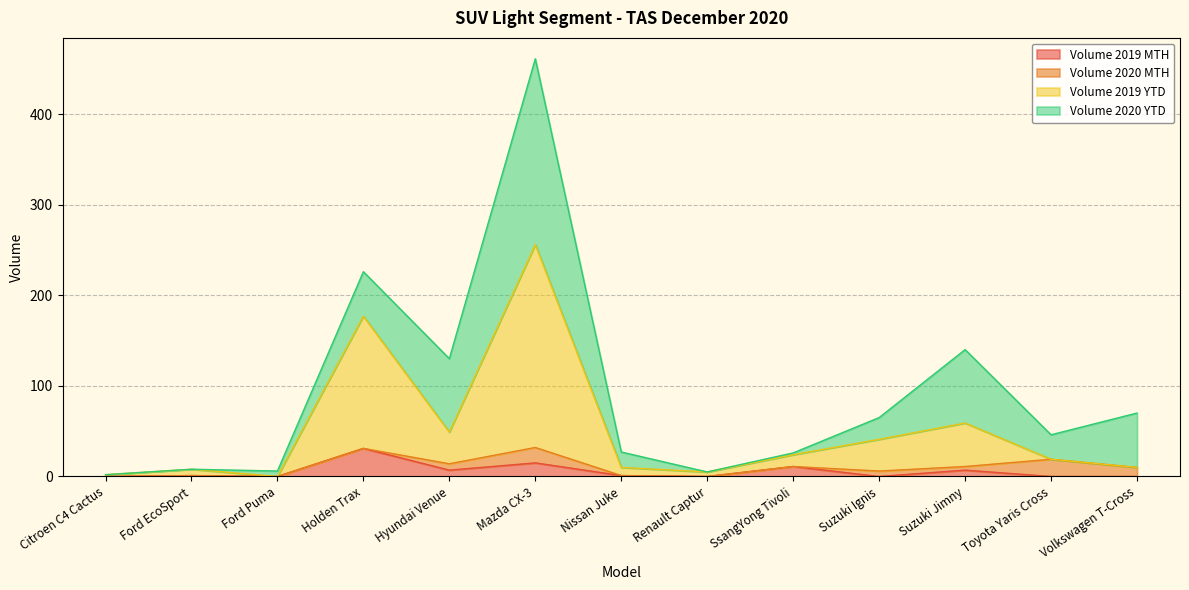

The value of Volume 2019 MTH at Renault Captur is 0. True or false?

True